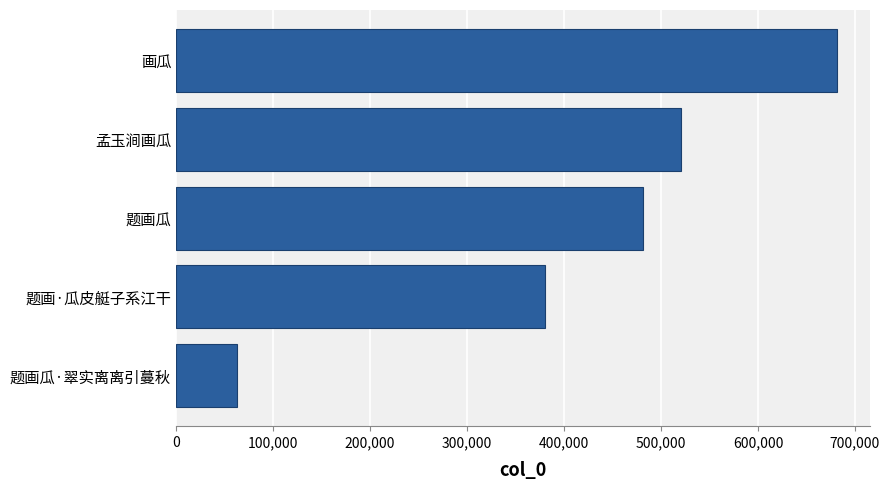

Which category has the lowest value across all series?

题画瓜·翠实离离引蔓秋